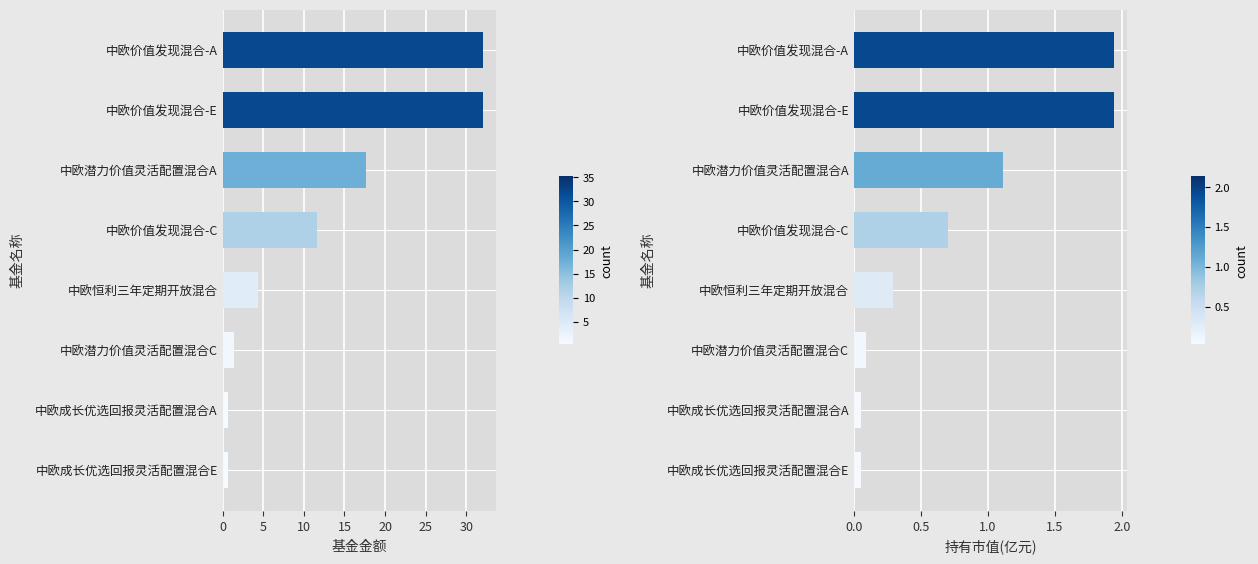

What are all the series names shown in the legend?

基金金额, 持有市值(亿元)